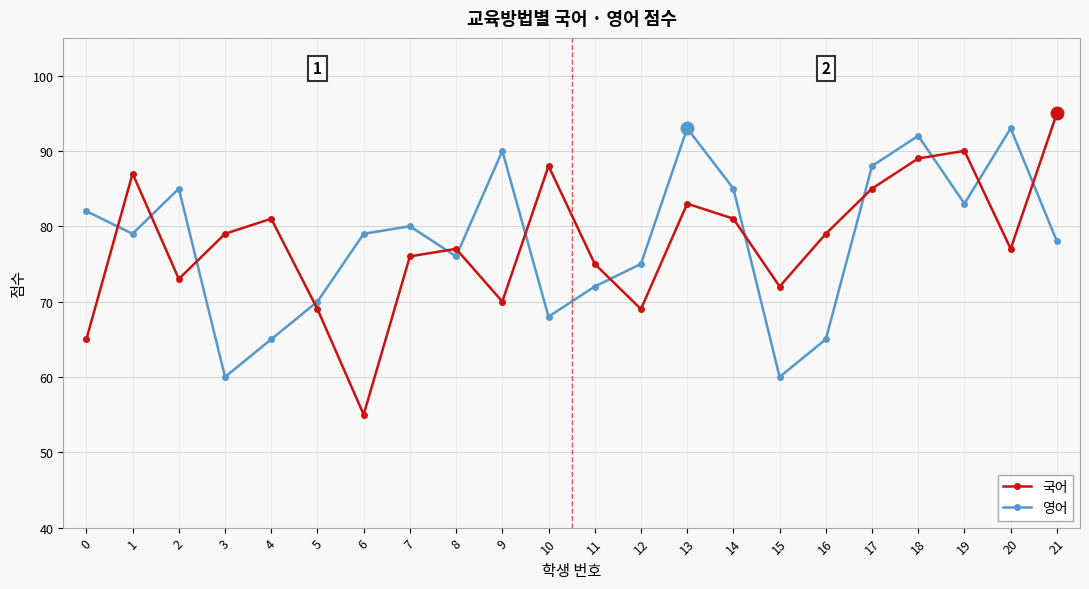

Rank the series at 21 from lowest to highest value.

영어, 국어